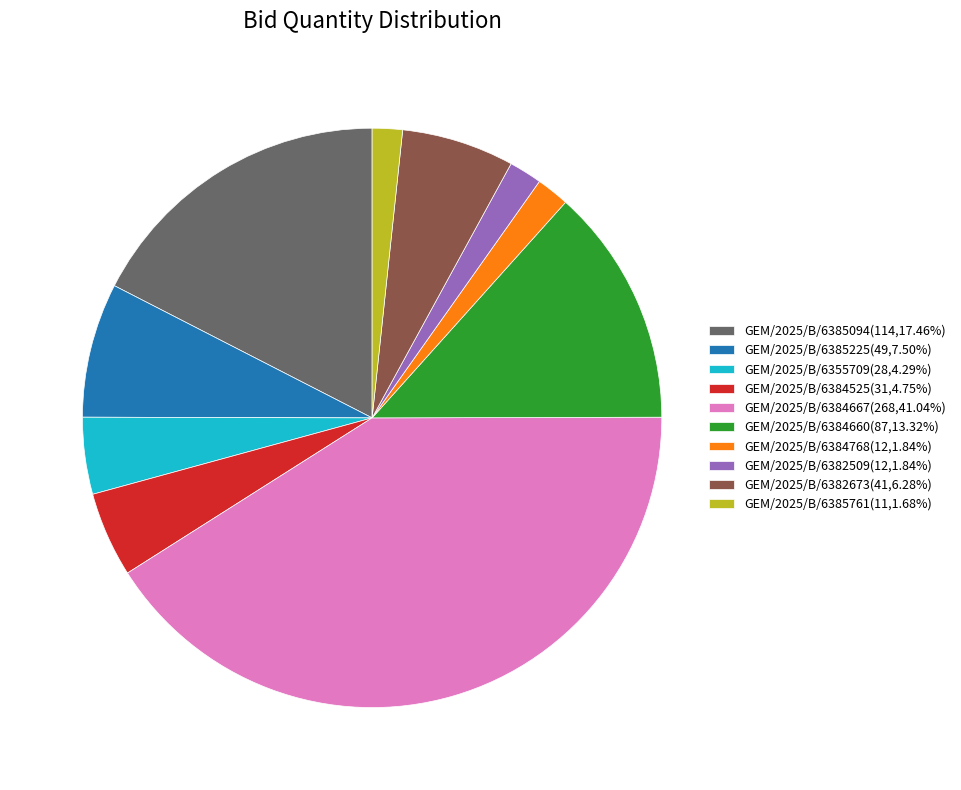

Which has a higher value, GEM/2025/B/6382673 or GEM/2025/B/6384525?

GEM/2025/B/6382673